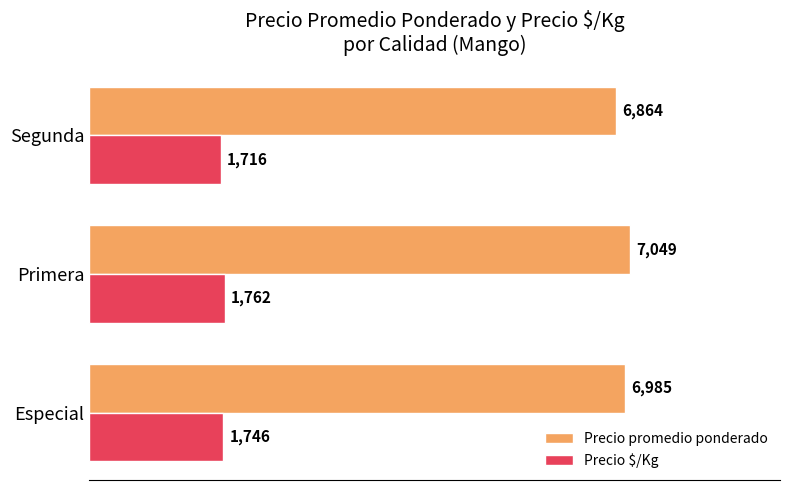

Which series has the largest total across all categories?

Precio promedio ponderado